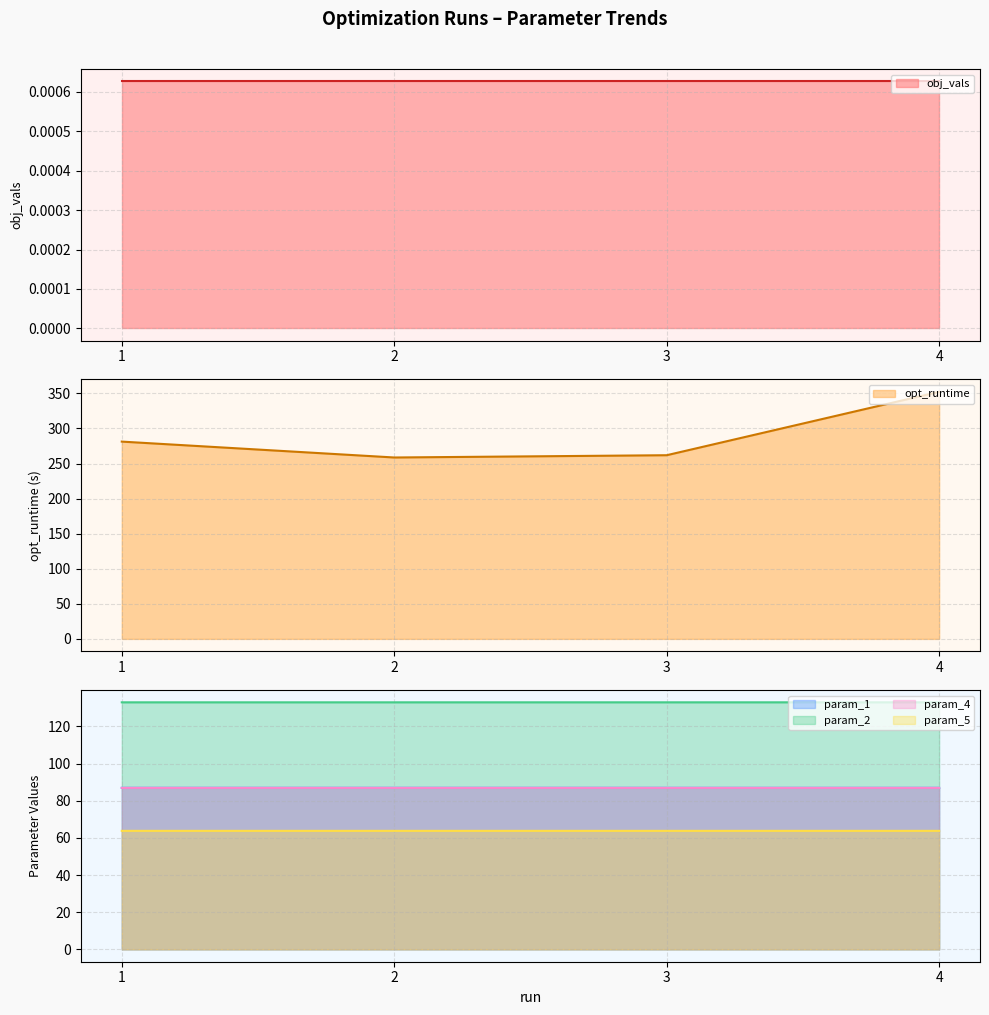

What is the smallest value displayed?

63.8